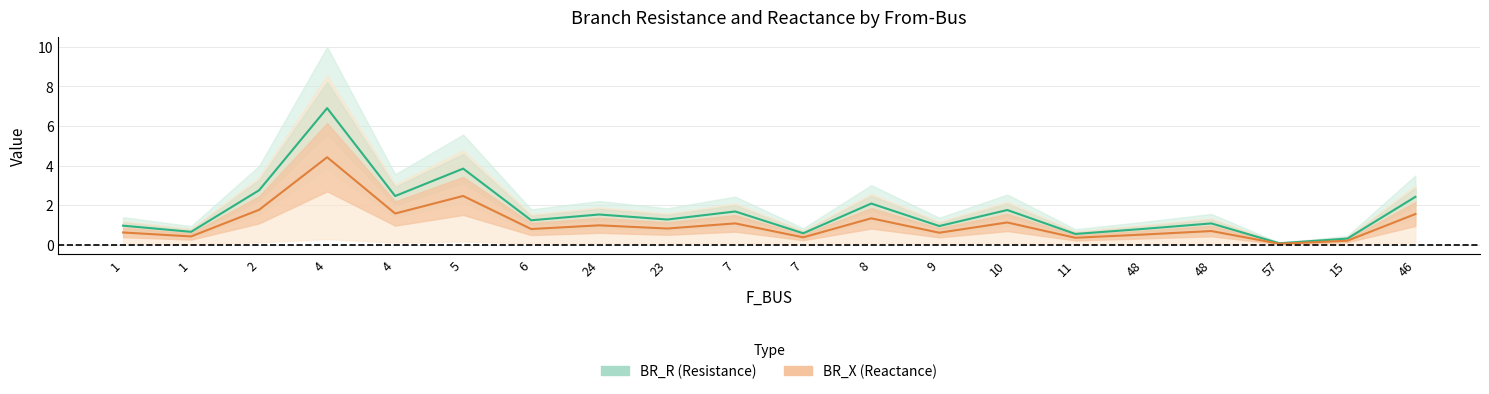

True or false: BR_X (Reactance) and BR_R (Resistance) cross at least once.

False